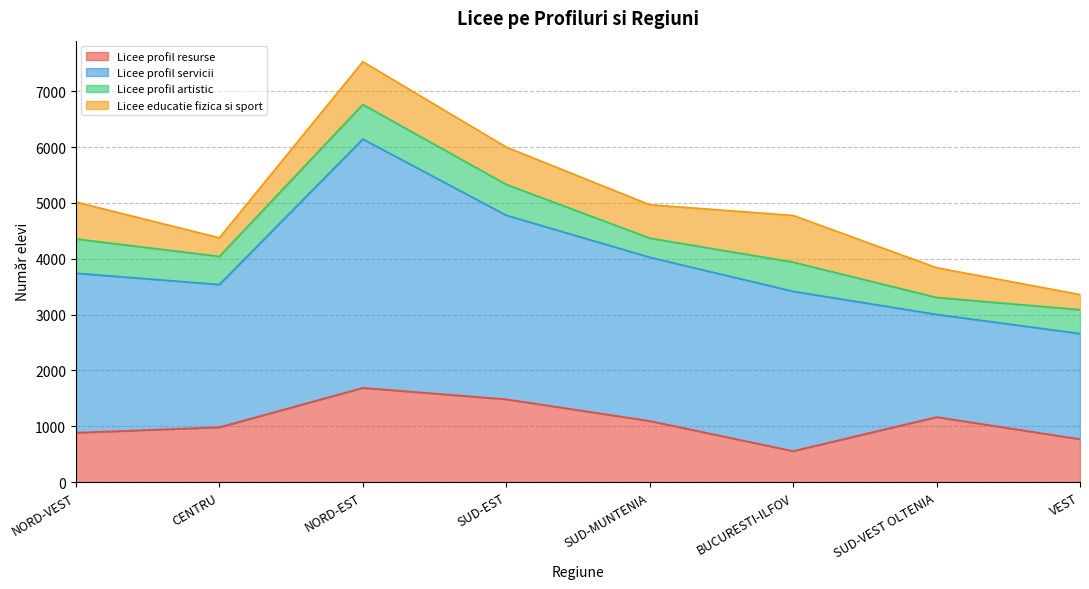

True or false: Licee profil resurse and Licee profil servicii cross at least once.

False